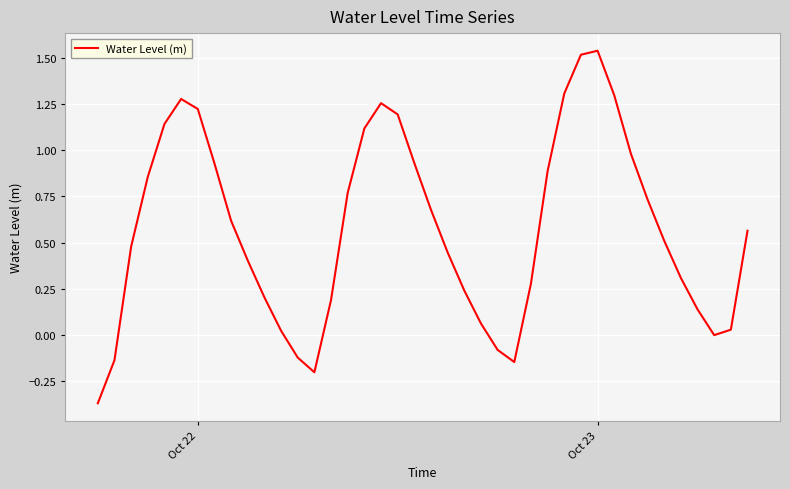

Is this an area chart (filled region under the line)?

No